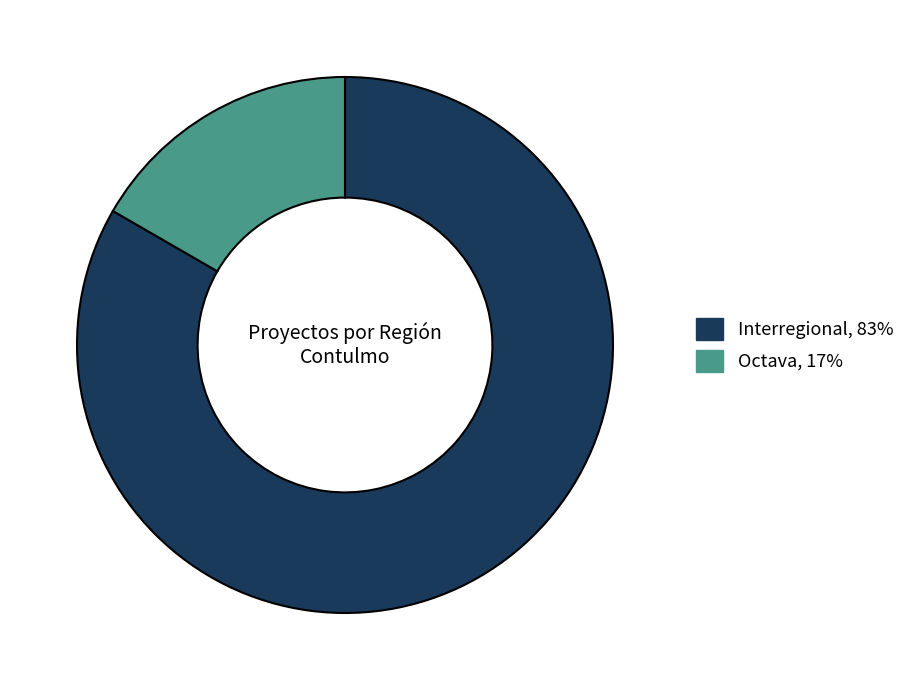

Do Octava and Interregional together represent more than half of the pie?

Yes